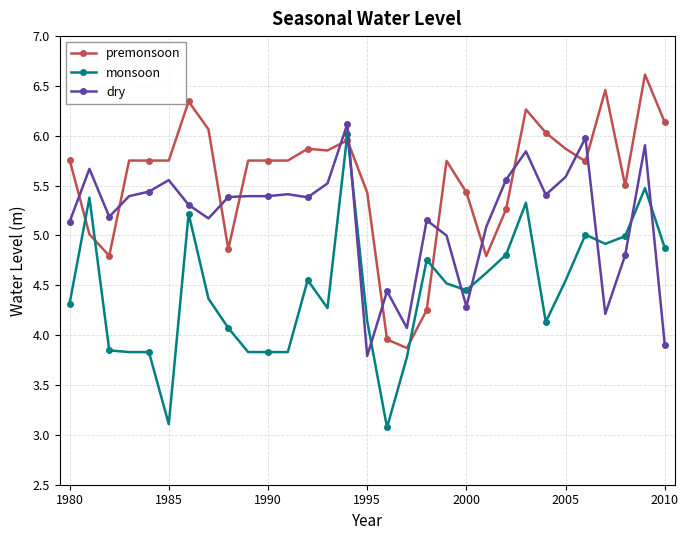

True or false: dry has more than 2 interior local peaks.

True